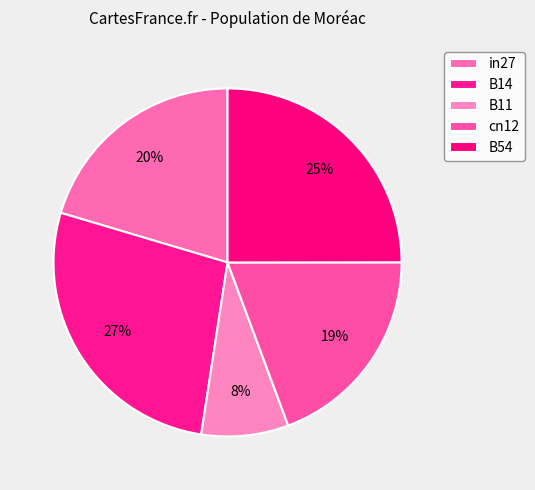

Count the number of slices in the pie.

5